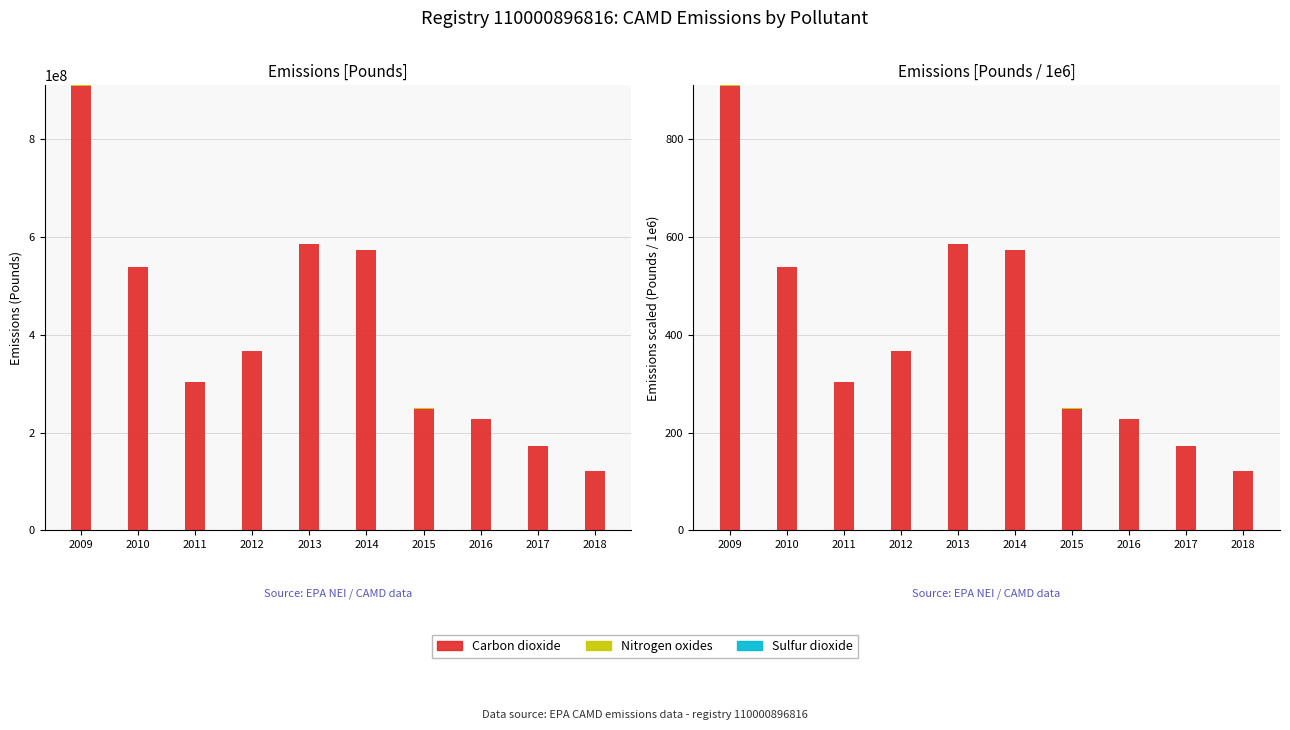

Reading left to right, list all the values displayed in this chart.

Carbon dioxide: 908.9	537.3	303.3	366.0	585.7	573.3	249.1	226.9	172.9	121.3
Nitrogen oxides: 0.5	0.2	0.1	0.2	0.3	0.2	0.1	0.1	0.1	0.1
Sulfur dioxide: 0.0	0.0	0.0	0.0	0.0	0.0	0.0	0.0	0.0	0.0